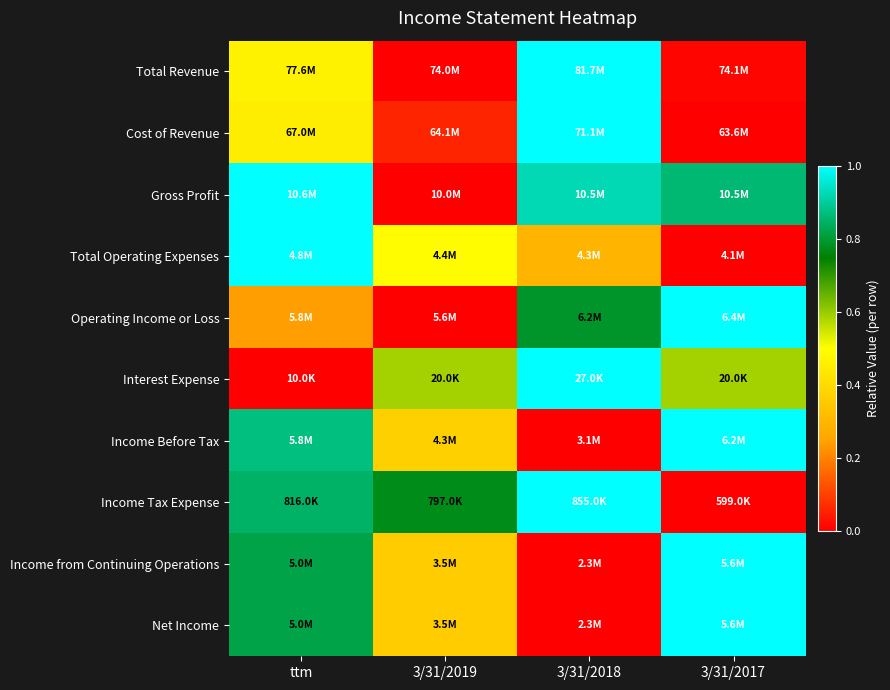

At how many categories does at least one series exceed 0?

4